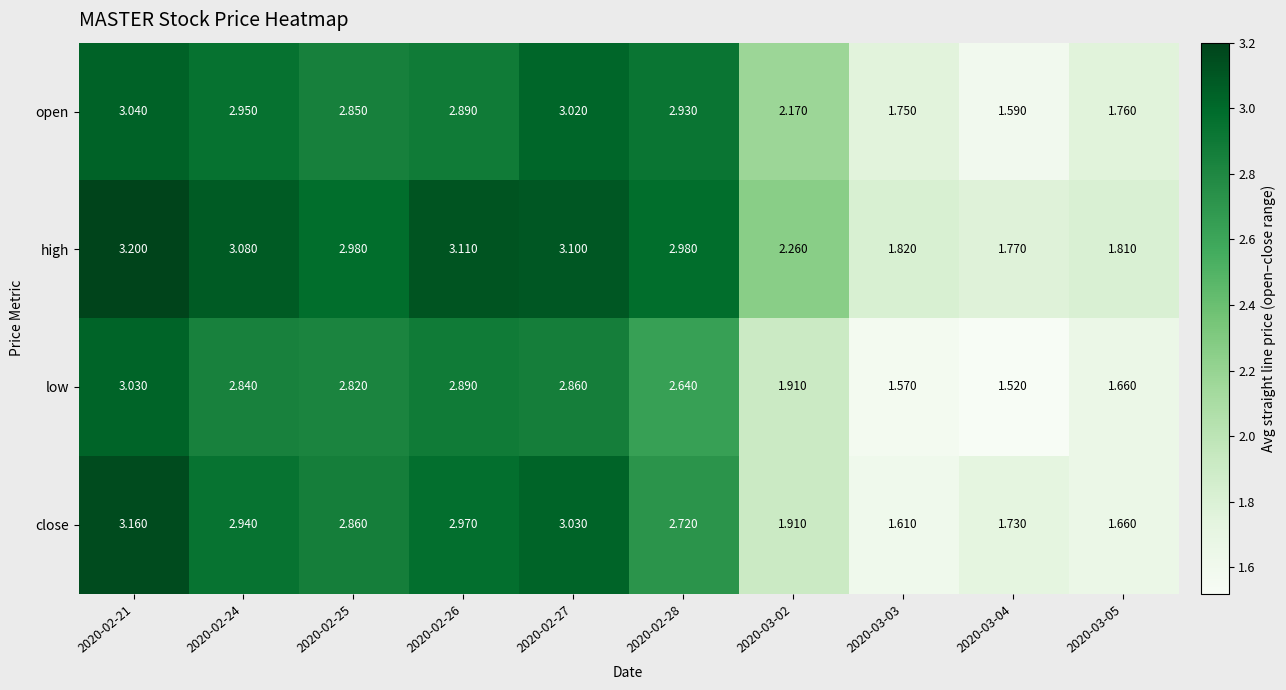

At which category does the chart reach its peak across all series?

2020-02-21